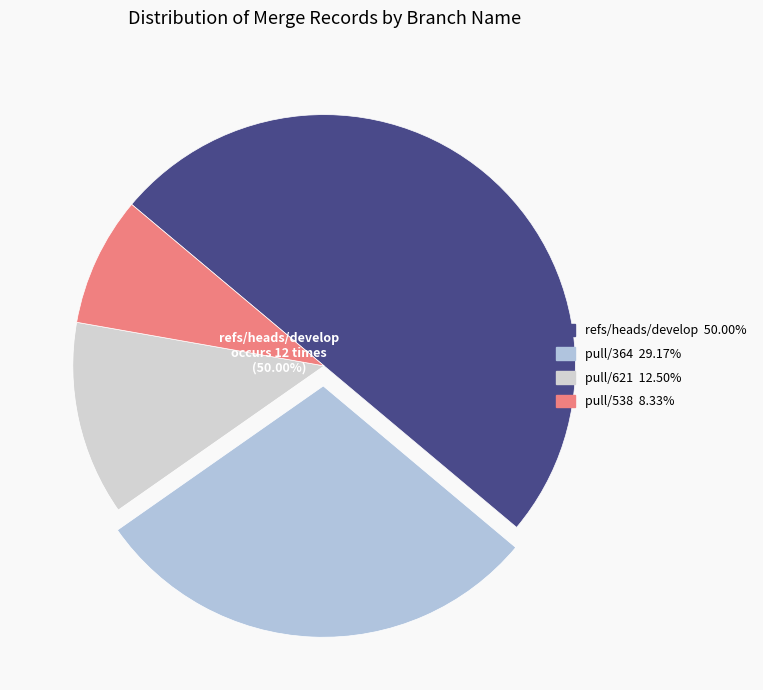

To the nearest percent, what is the average slice percentage?

25%